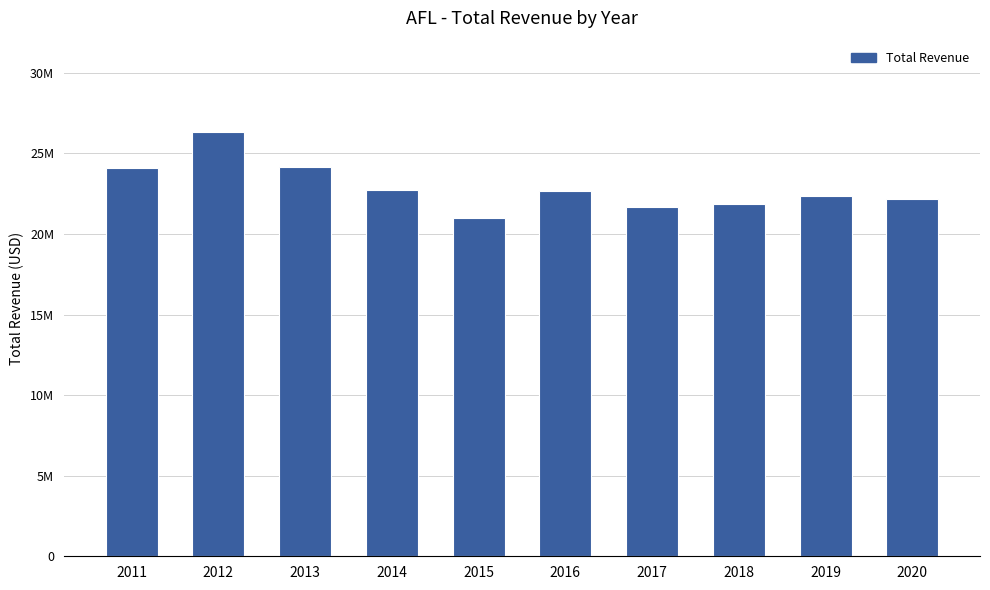

Are the bars horizontal?

No